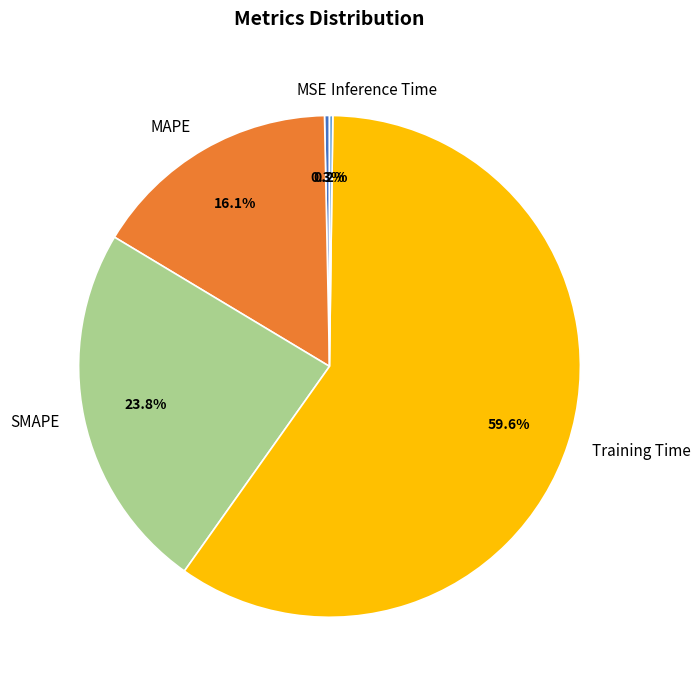

Which slice represents more than half of the pie?

Training Time